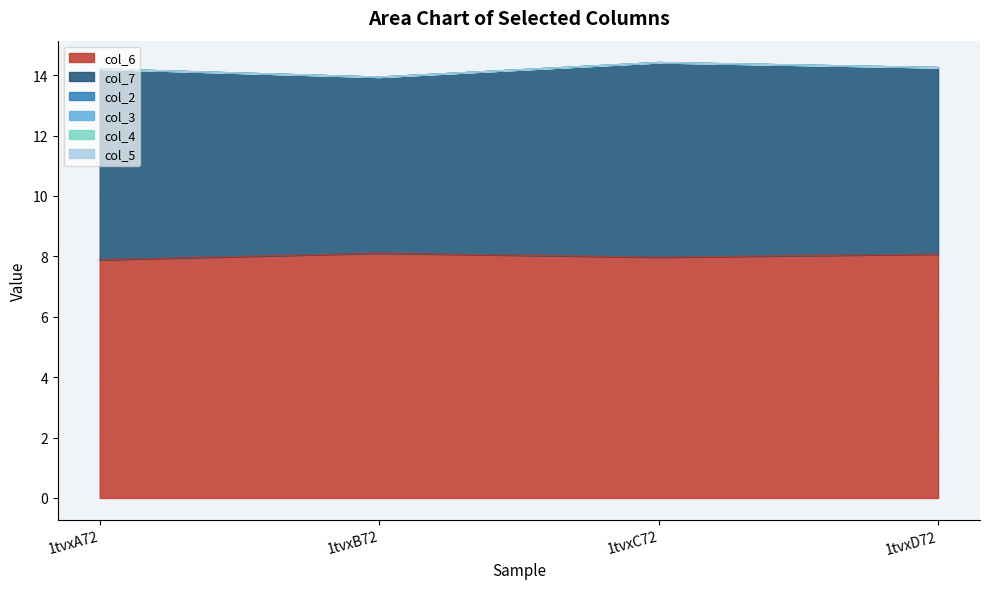

True or false: col_4 has more than 0 interior local peaks.

False